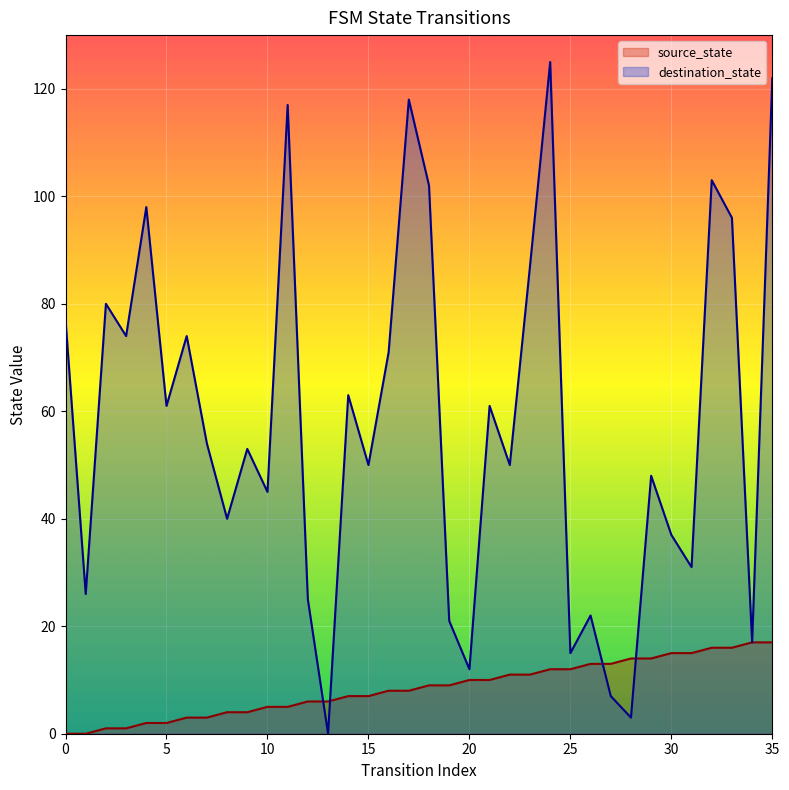

Does the chart display data point markers on the line(s)?

No